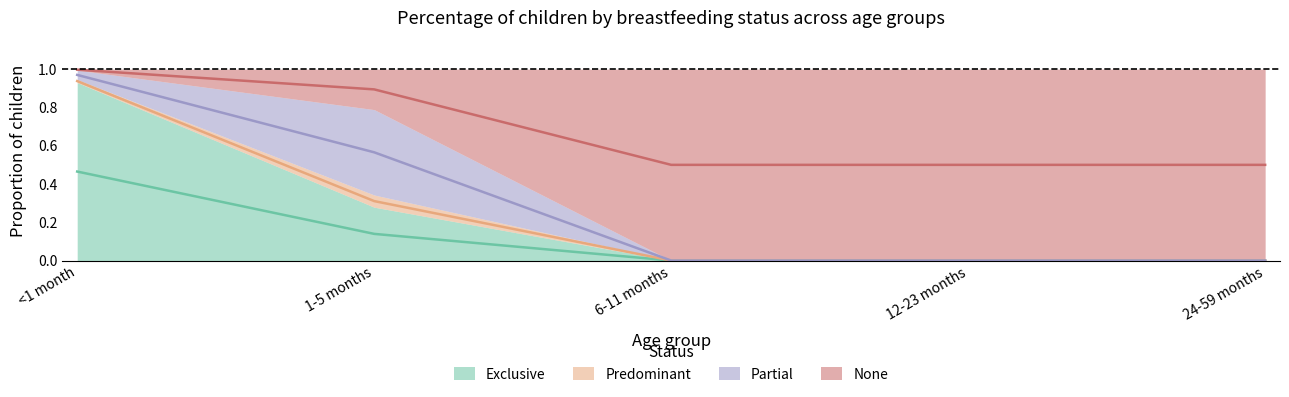

What is the maximum value shown in the chart?

1.0